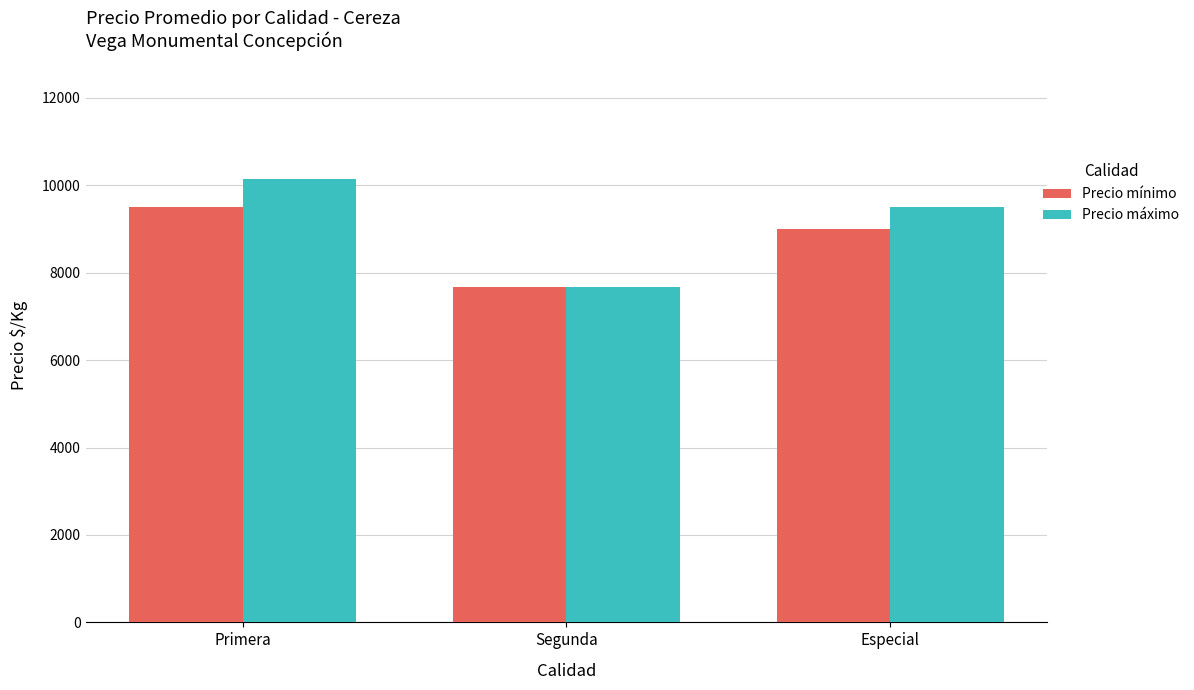

At which category does the chart reach its minimum across all series?

Segunda